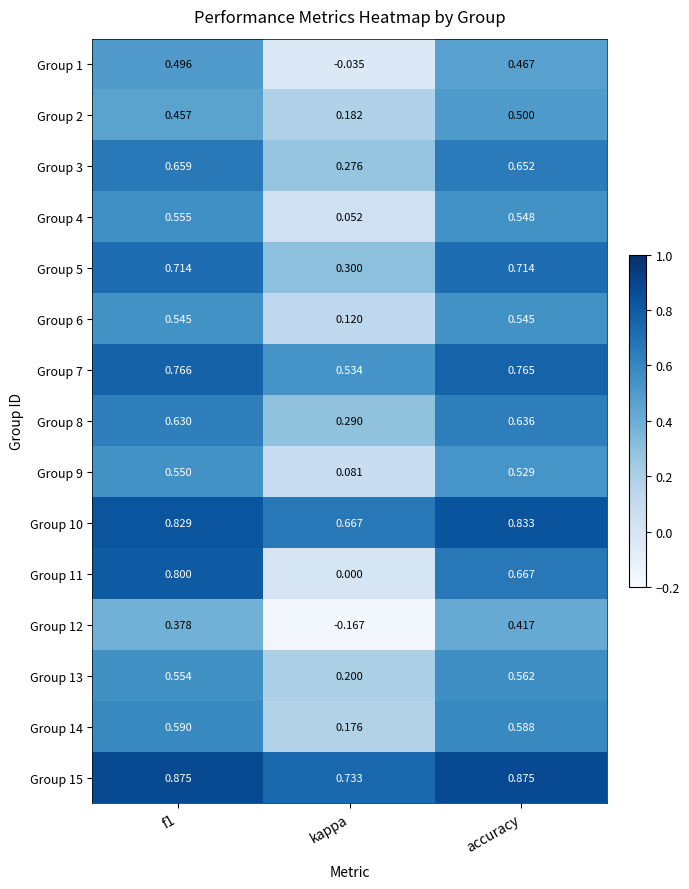

Which category has the lowest value across all series?

kappa